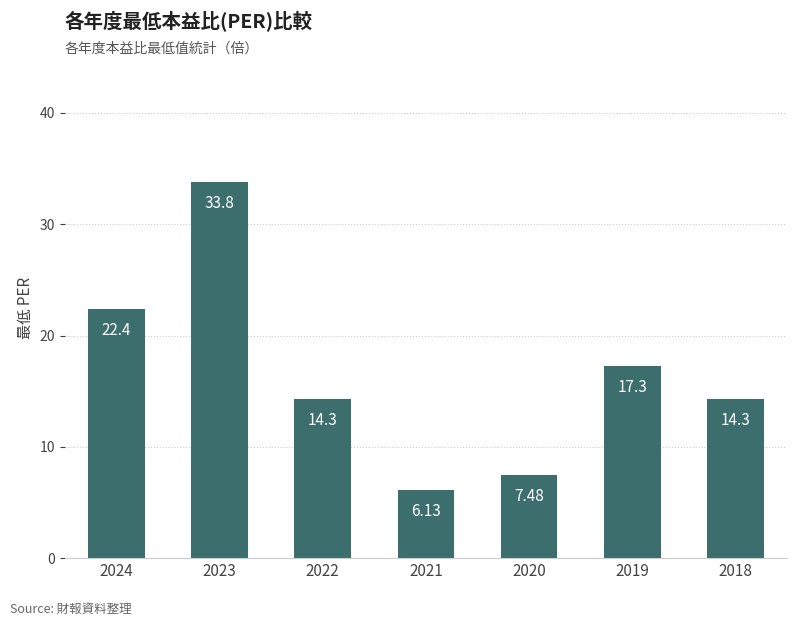

At which label does the data first exceed 14?

2024